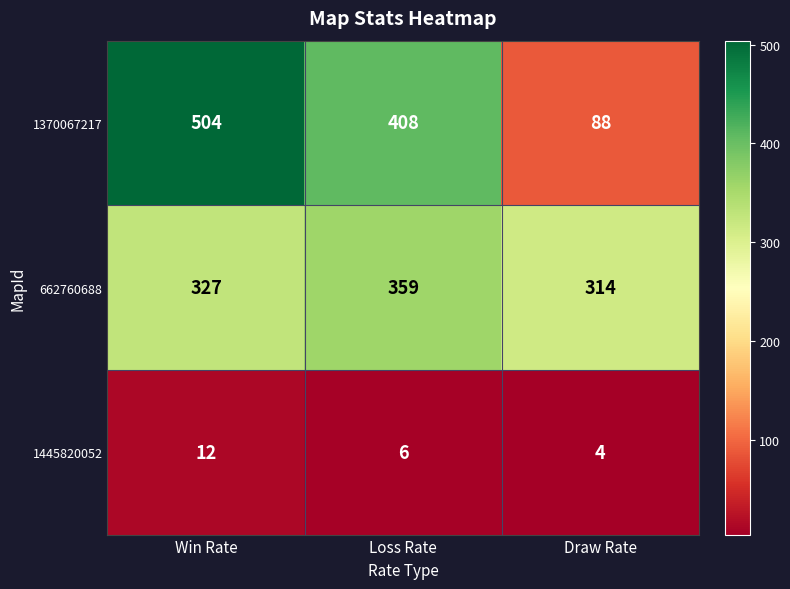

Reading right to left, transcribe all the data shown in this chart.

1370067217: Draw Rate=88	Loss Rate=408	Win Rate=504
662760688: Draw Rate=314	Loss Rate=359	Win Rate=327
1445820052: Draw Rate=4	Loss Rate=6	Win Rate=12